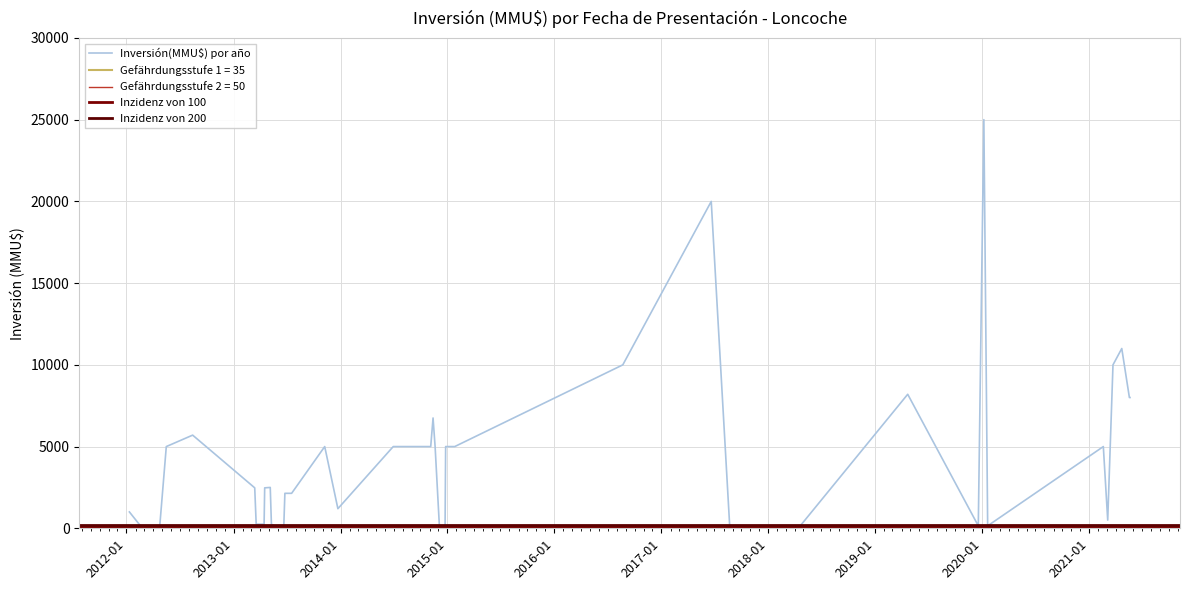

Read the value at 29.

250